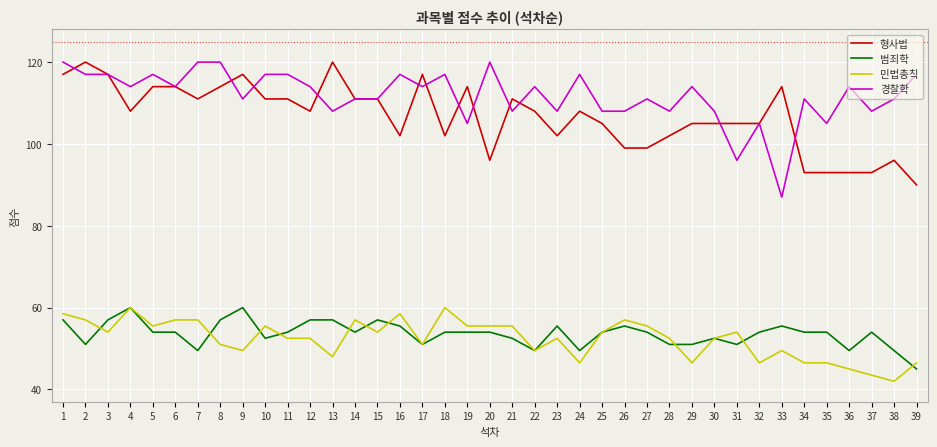

Reading right to left, extract all data points from this chart.

형사법: 39=90.0	38=96.0	37=93.0	36=93.0	35=93.0	34=93.0	33=114.0	32=105.0	31=105.0	30=105.0	29=105.0	28=102.0	27=99.0	26=99.0	25=105.0	24=108.0	23=102.0	22=108.0	21=111.0	20=96.0	19=114.0	18=102.0	17=117.0	16=102.0	15=111.0	14=111.0	13=120.0	12=108.0	11=111.0	10=111.0	9=117.0	8=114.0	7=111.0	6=114.0	5=114.0	4=108.0	3=117.0	2=120.0	1=117.0
범죄학: 39=45.0	38=49.5	37=54.0	36=49.5	35=54.0	34=54.0	33=55.5	32=54.0	31=51.0	30=52.5	29=51.0	28=51.0	27=54.0	26=55.5	25=54.0	24=49.5	23=55.5	22=49.5	21=52.5	20=54.0	19=54.0	18=54.0	17=51.0	16=55.5	15=57.0	14=54.0	13=57.0	12=57.0	11=54.0	10=52.5	9=60.0	8=57.0	7=49.5	6=54.0	5=54.0	4=60.0	3=57.0	2=51.0	1=57.0
민법총칙: 39=46.5	38=42.0	37=43.5	36=45.0	35=46.5	34=46.5	33=49.5	32=46.5	31=54.0	30=52.5	29=46.5	28=52.5	27=55.5	26=57.0	25=54.0	24=46.5	23=52.5	22=49.5	21=55.5	20=55.5	19=55.5	18=60.0	17=51.0	16=58.5	15=54.0	14=57.0	13=48.0	12=52.5	11=52.5	10=55.5	9=49.5	8=51.0	7=57.0	6=57.0	5=55.5	4=60.0	3=54.0	2=57.0	1=58.5
경찰학: 39=117.0	38=111.0	37=108.0	36=114.0	35=105.0	34=111.0	33=87.0	32=105.0	31=96.0	30=108.0	29=114.0	28=108.0	27=111.0	26=108.0	25=108.0	24=117.0	23=108.0	22=114.0	21=108.0	20=120.0	19=105.0	18=117.0	17=114.0	16=117.0	15=111.0	14=111.0	13=108.0	12=114.0	11=117.0	10=117.0	9=111.0	8=120.0	7=120.0	6=114.0	5=117.0	4=114.0	3=117.0	2=117.0	1=120.0